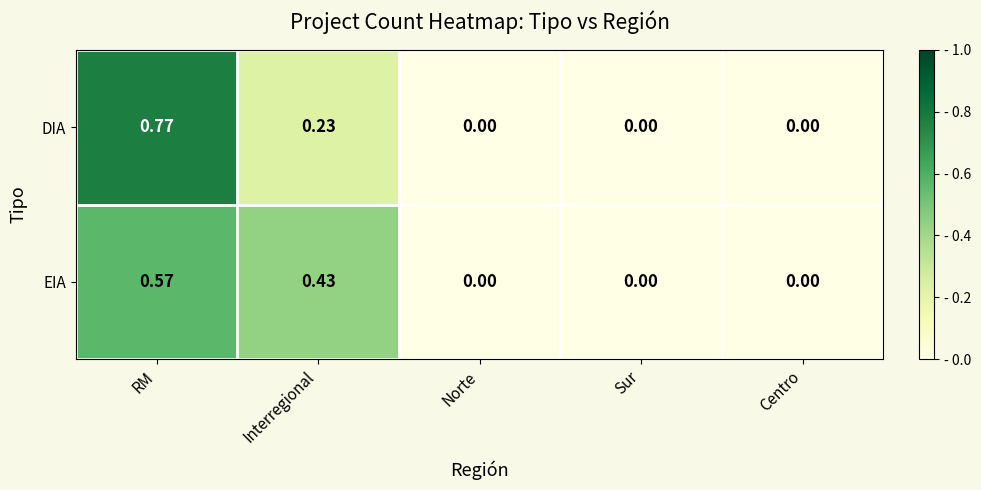

List the series in order of their peak value, highest first.

DIA, EIA